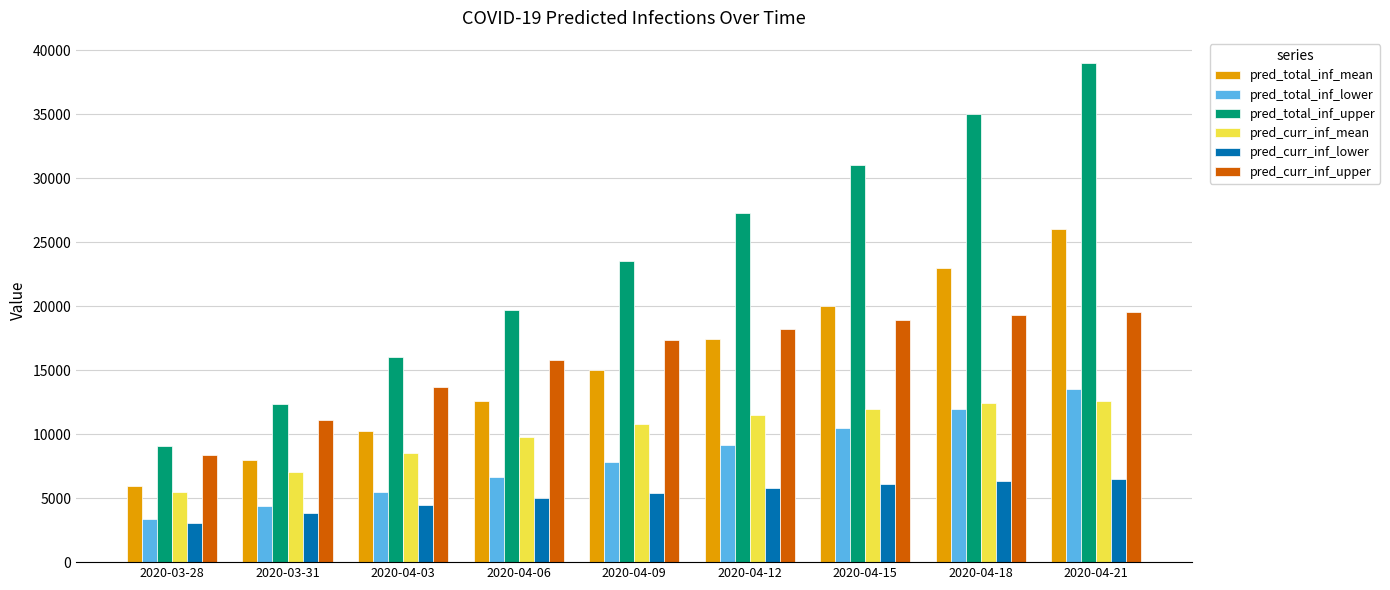

At how many categories does at least one series exceed 32618?

2